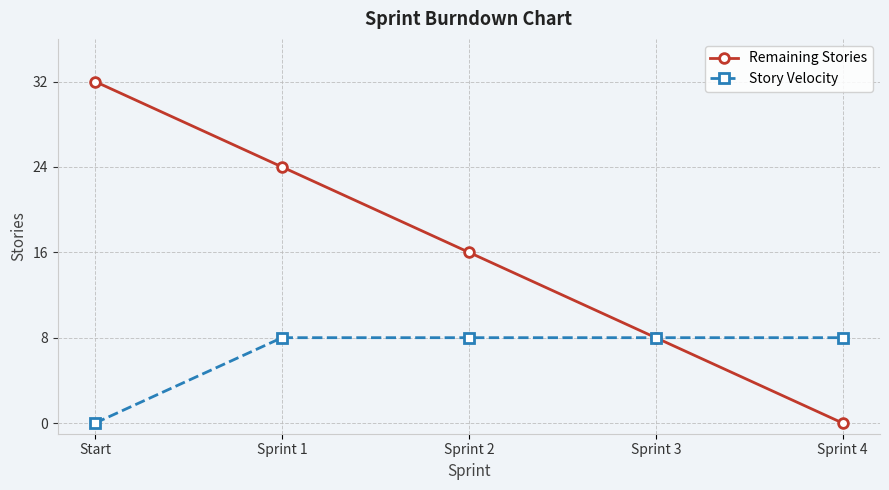

True or false: Remaining Stories has a value of 0 at Sprint 4.

True